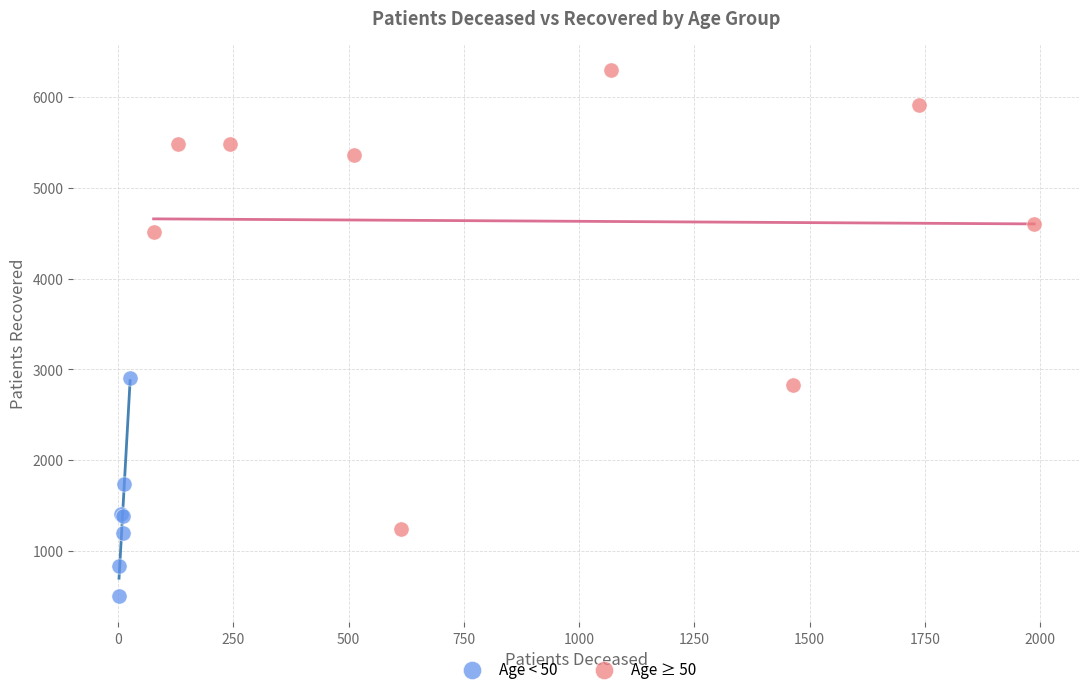

Which series has the widest spread of Y values?

Age ≥ 50